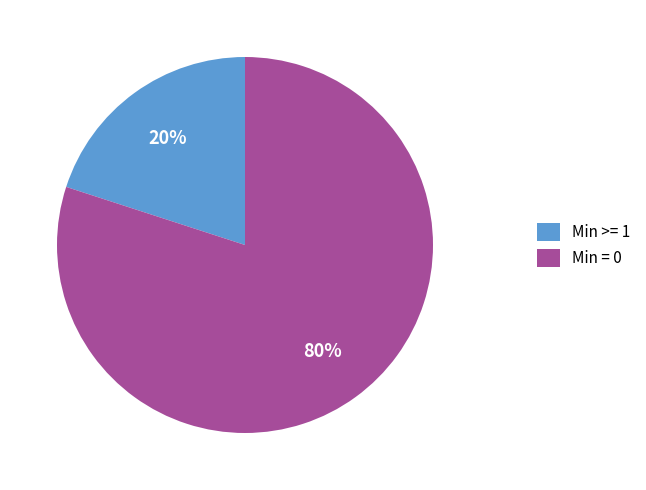

Which slice is the largest?

Min = 0